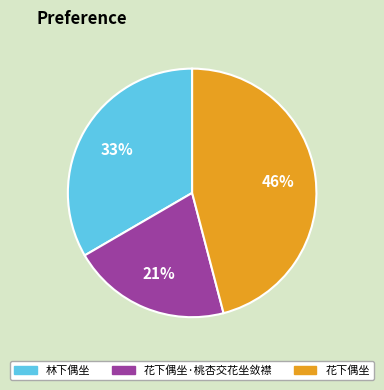

To the nearest percent, what is the difference between the largest and smallest slice percentages?

25%